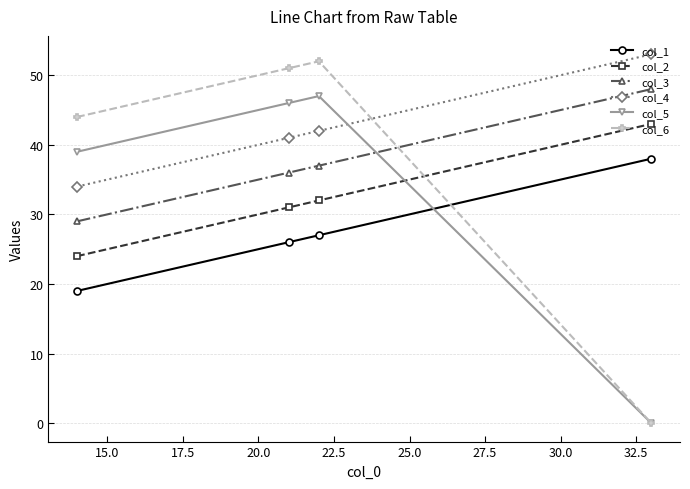

What is the value of the col_2 point at the 4th from the left?

43